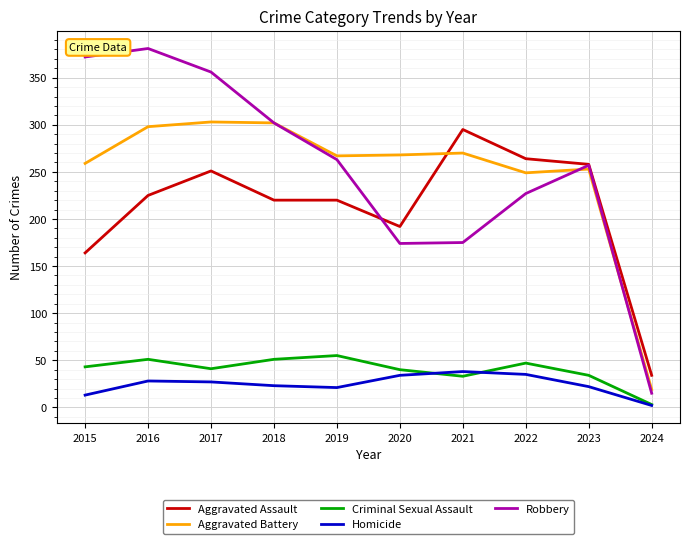

At which label does Aggravated Assault reach its minimum?

2024